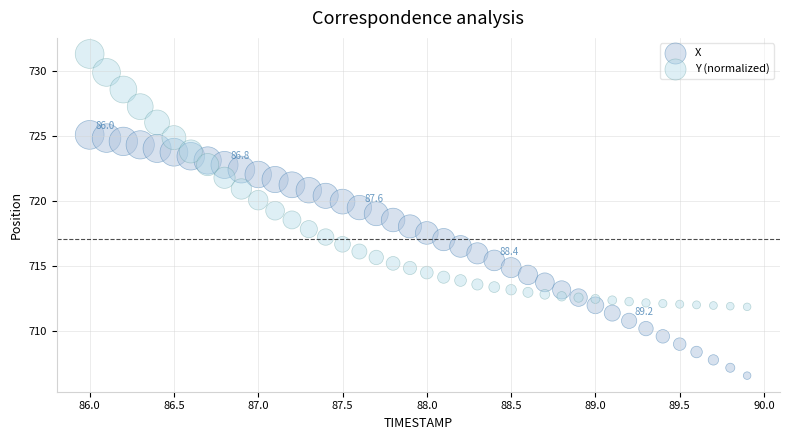

Which series contains the lowest Y value?

X